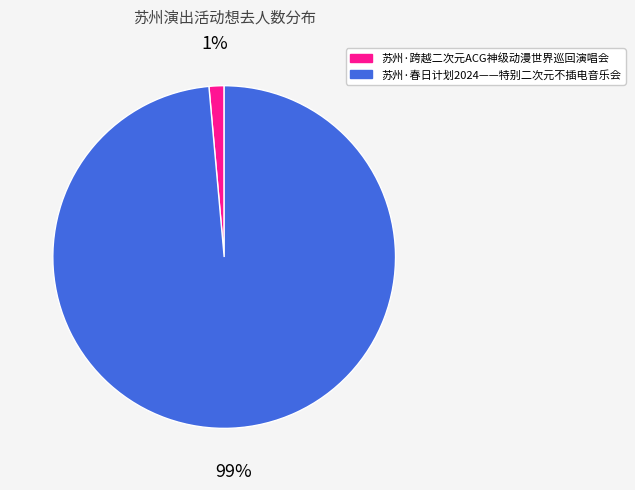

Between 苏州·跨越二次元ACG神级动漫世界巡回演唱会 and 苏州·春日计划2024——特别二次元不插电音乐会, which is larger?

苏州·春日计划2024——特别二次元不插电音乐会